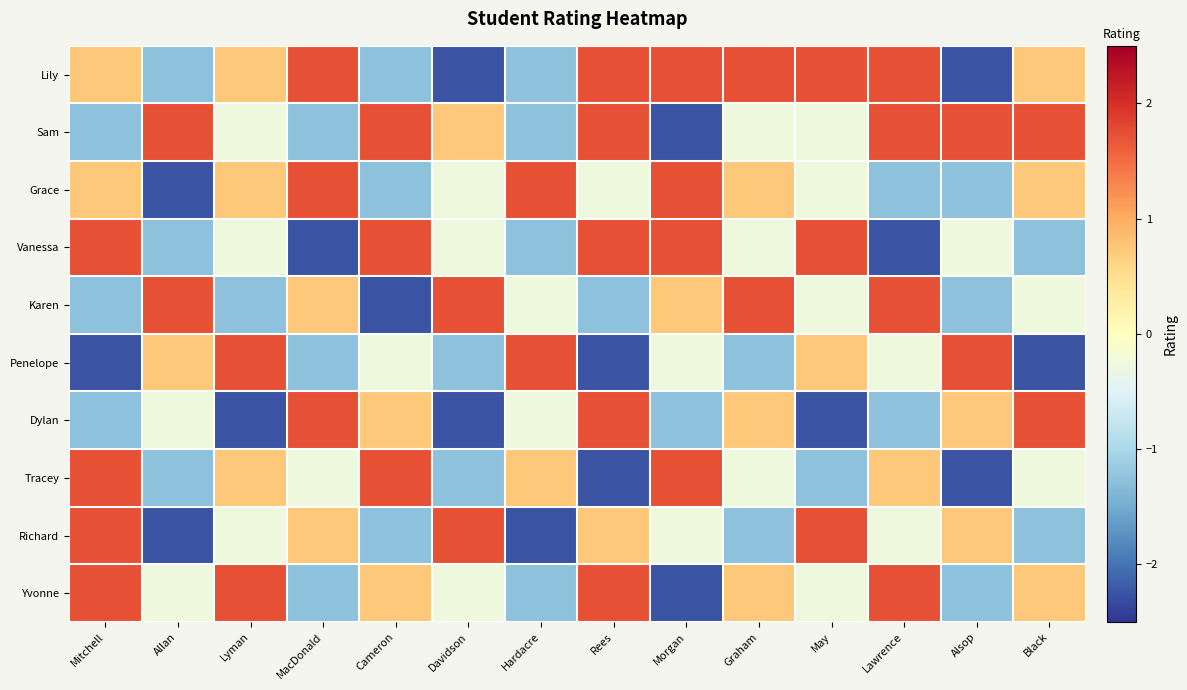

What is the minimum value shown in the chart?

-2.3